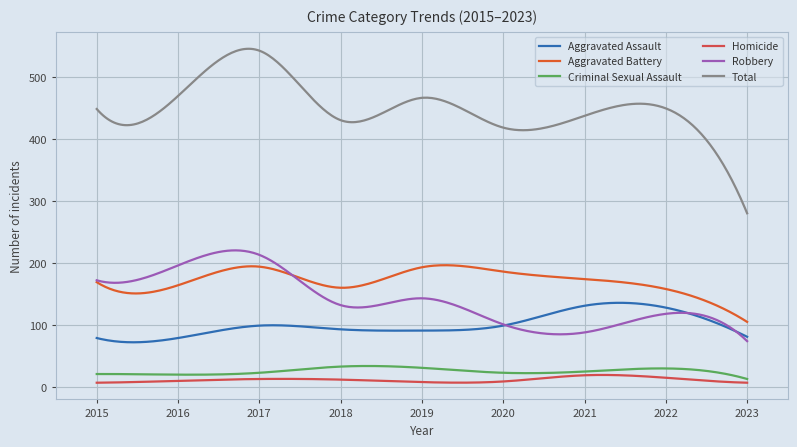

What is the sum of all Homicide values?

3496.8